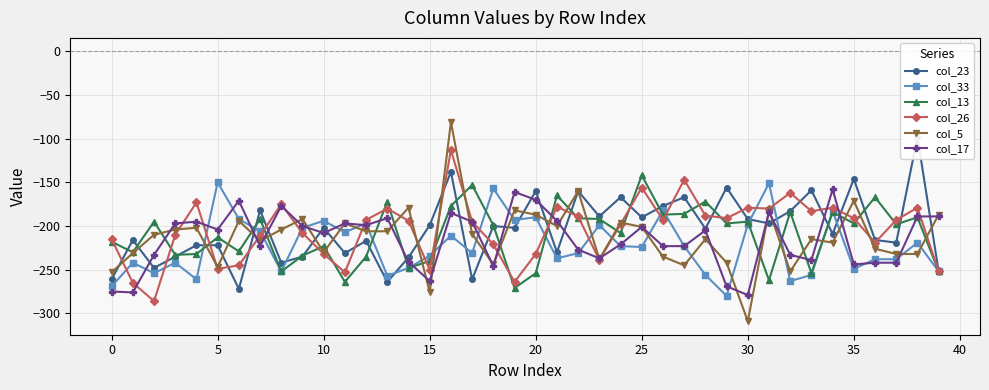

What is the maximum value shown in the chart?

-81